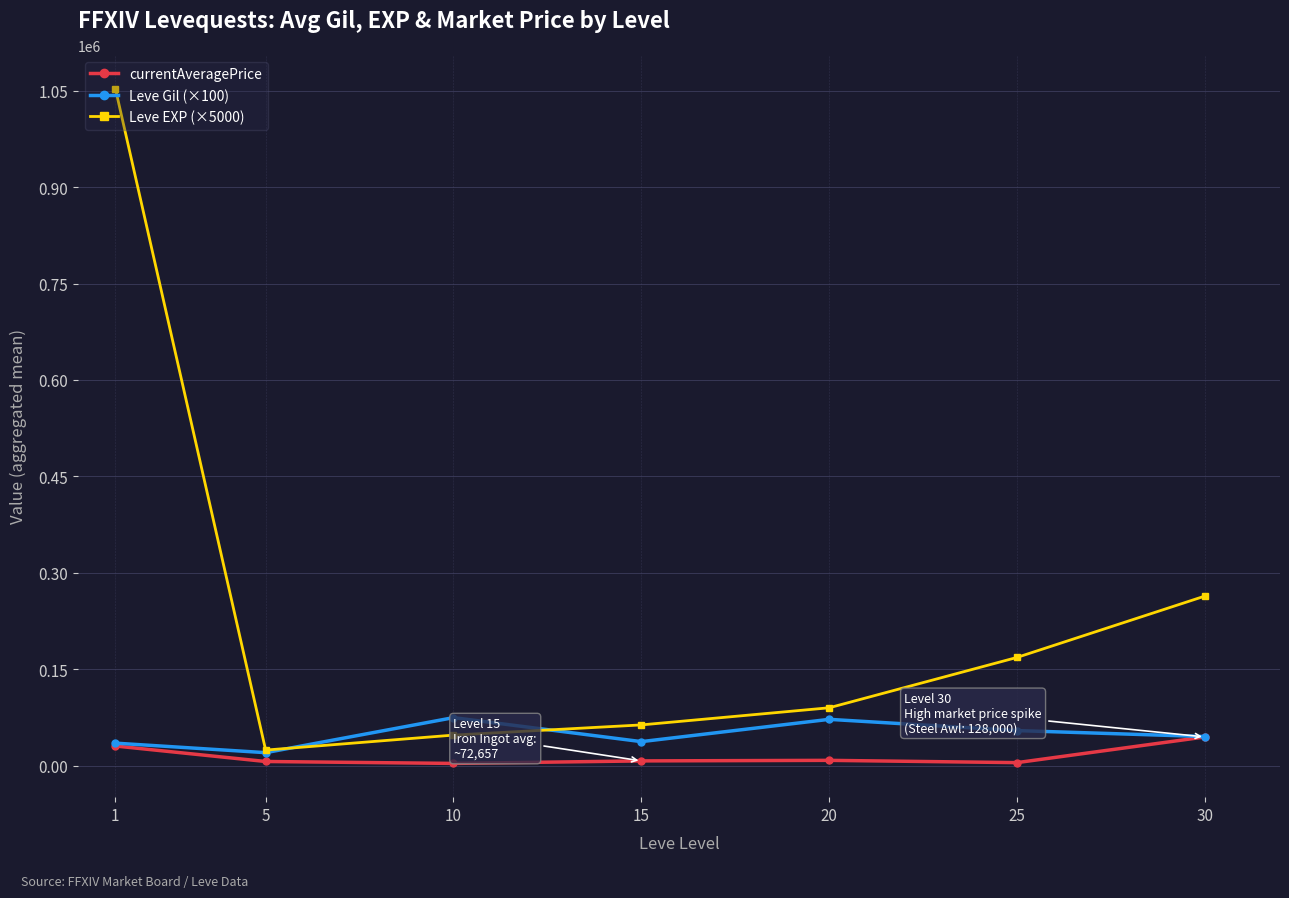

Where does the Leve Gil (×100) series first go above 45250?

10